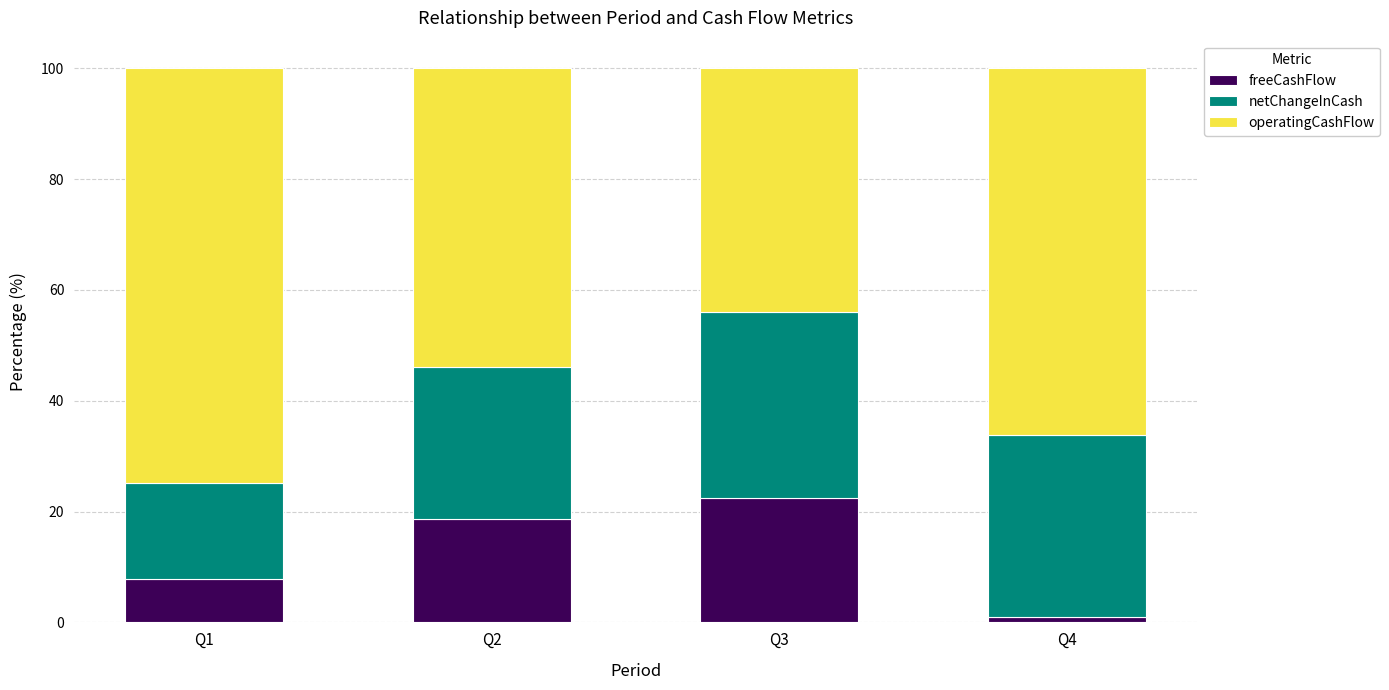

What is the total value across all series at Q2?

100.0